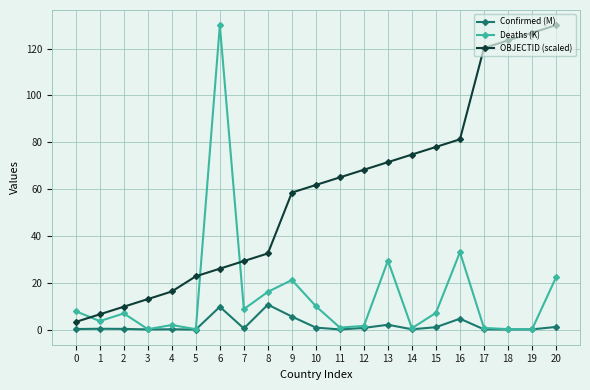

Read the Deaths (K) value at 6.

130.0